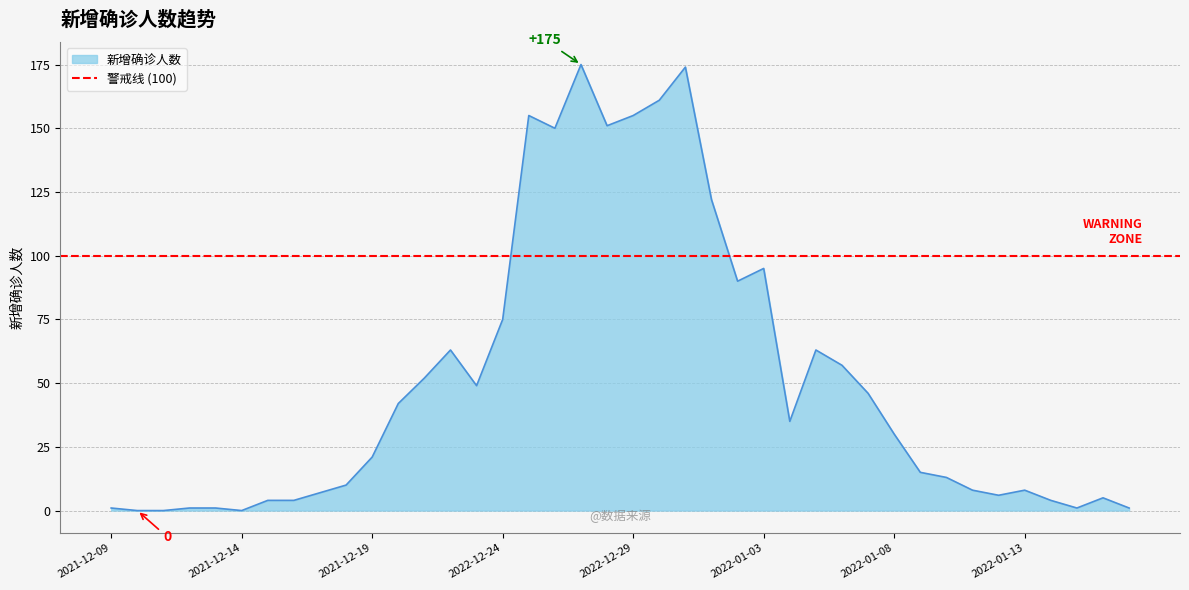

True or false: the data has more than 0 interior local peaks.

True